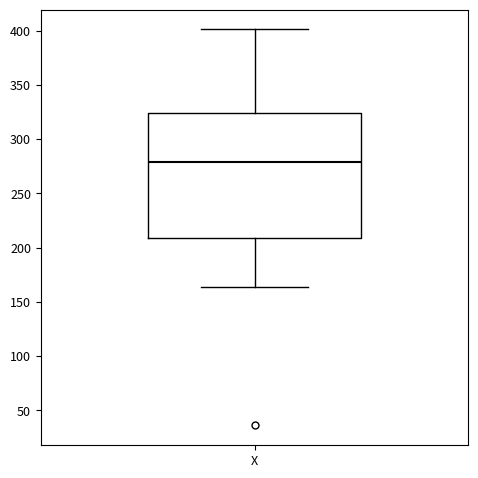

Where is the upper edge of the box for X on the y-axis? The values are not printed on the chart, so give them approximately, as read against the axis.

325